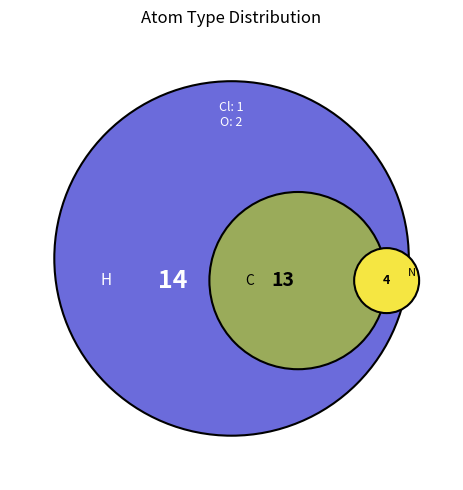

Combined, do H and Cl account for over 50%?

No